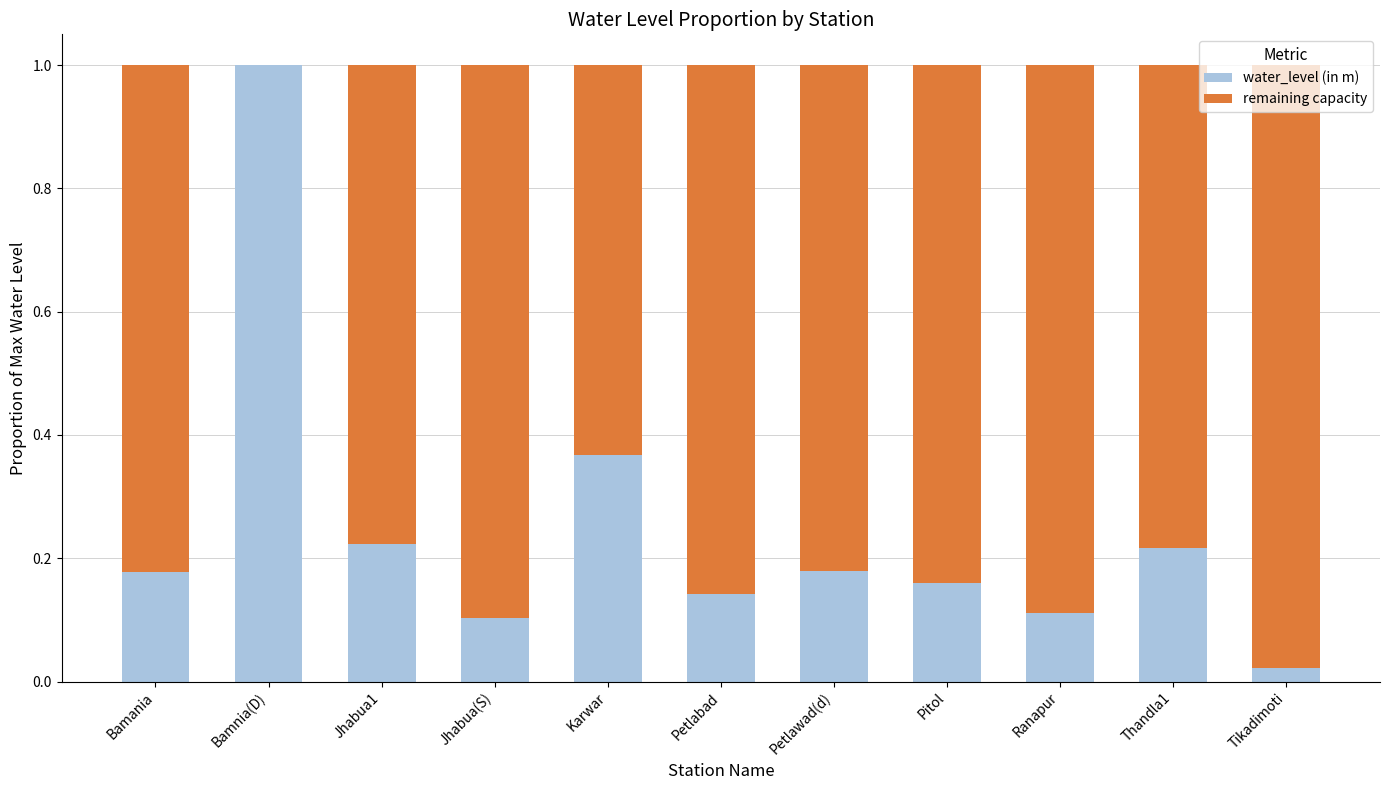

True or false: water_level (in m) has a value of 0.4 at Thandla1.

False